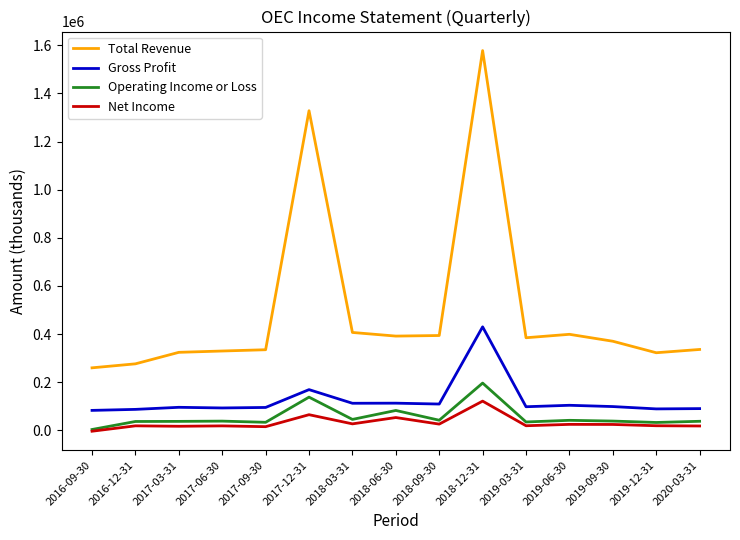

True or false: Gross Profit and Net Income intersect in this chart.

False